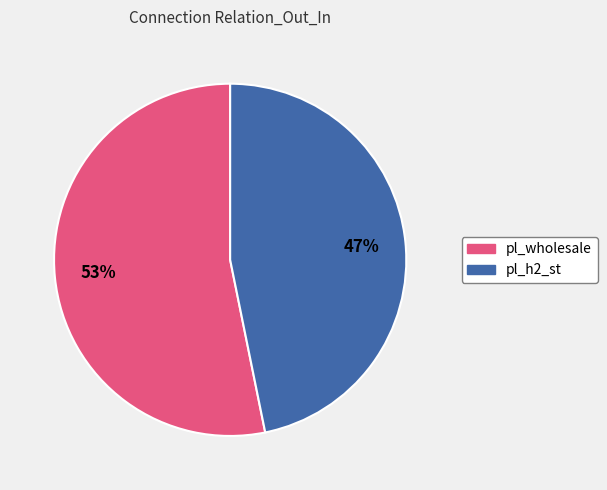

Which slice is the smallest?

pl_h2_st